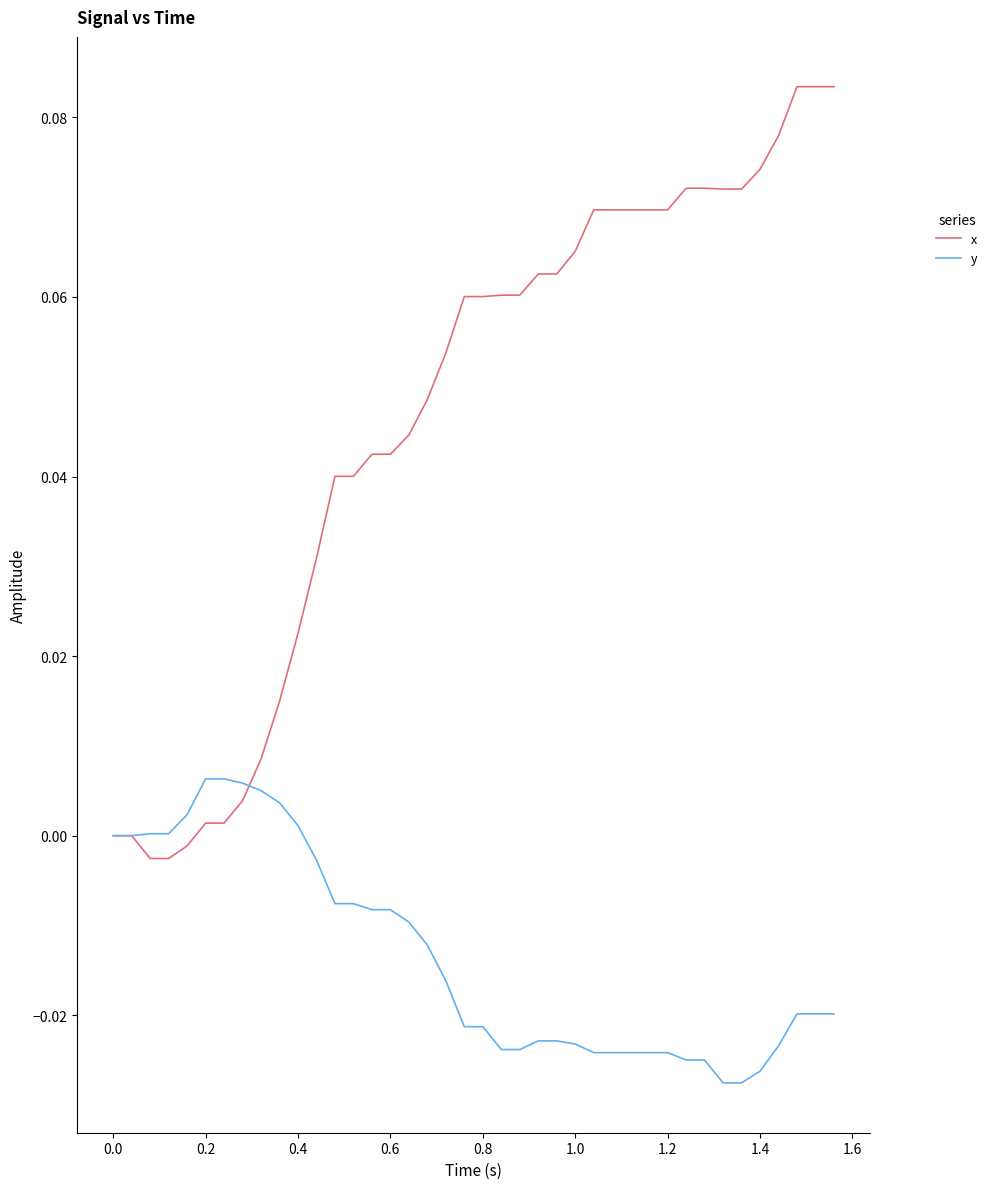

List the series in order of their overall mean, lowest first.

y, x